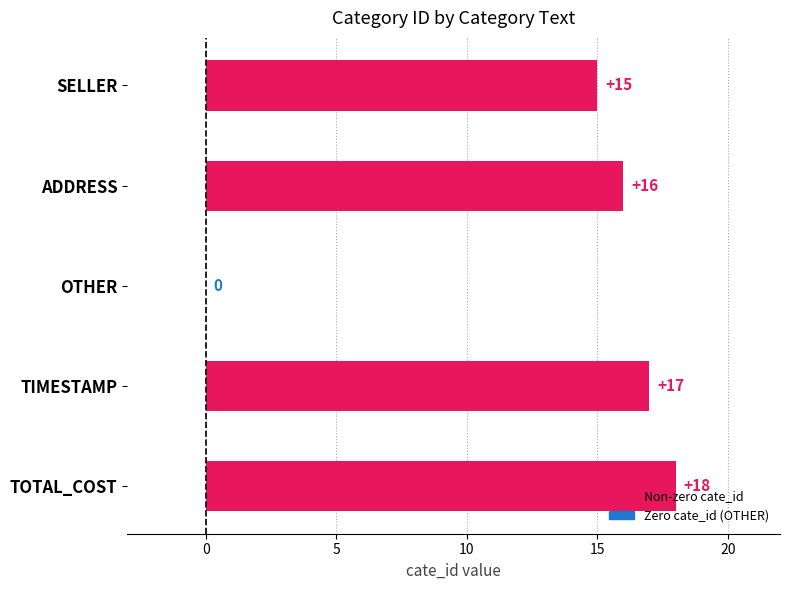

Are the bars horizontal?

Yes